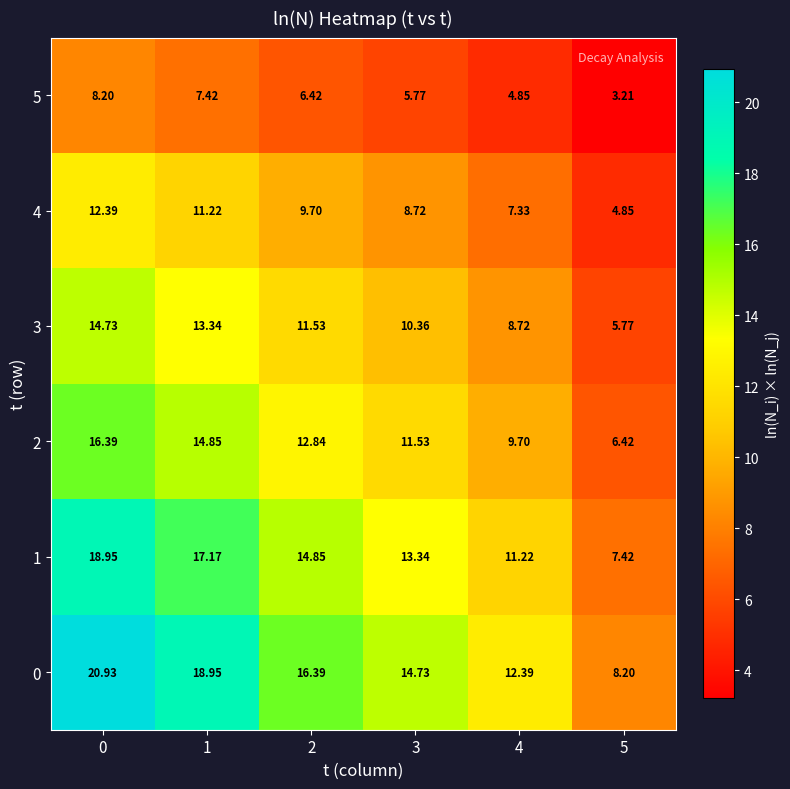

Is the value of 2 at 4 greater than the value of 3 at 4?

Yes